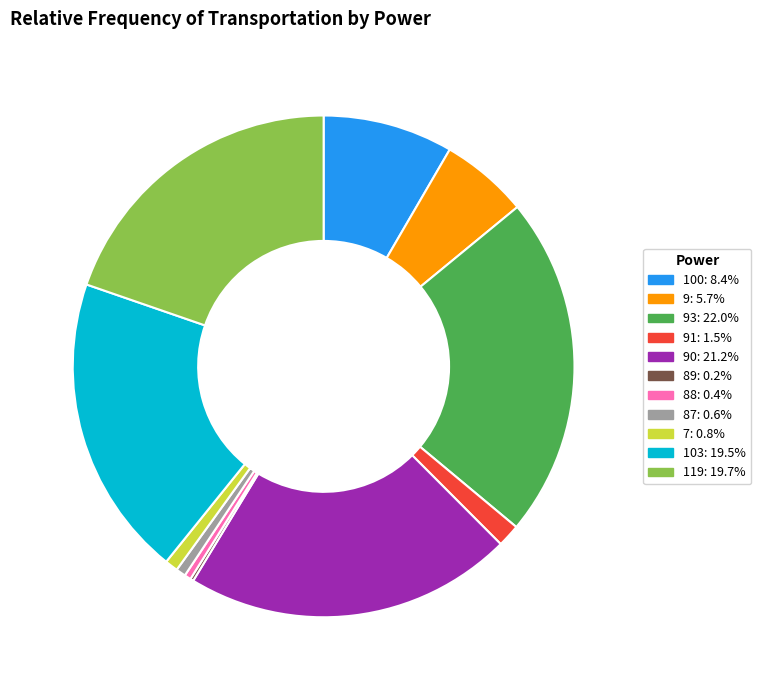

Is there a majority slice in this chart?

No